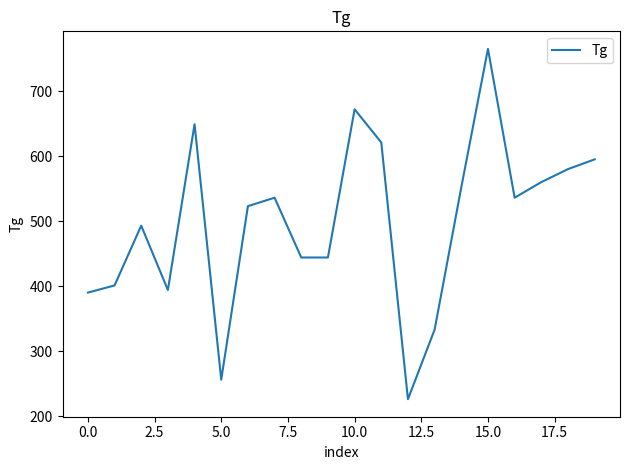

What is the difference between the maximum and minimum values?

539